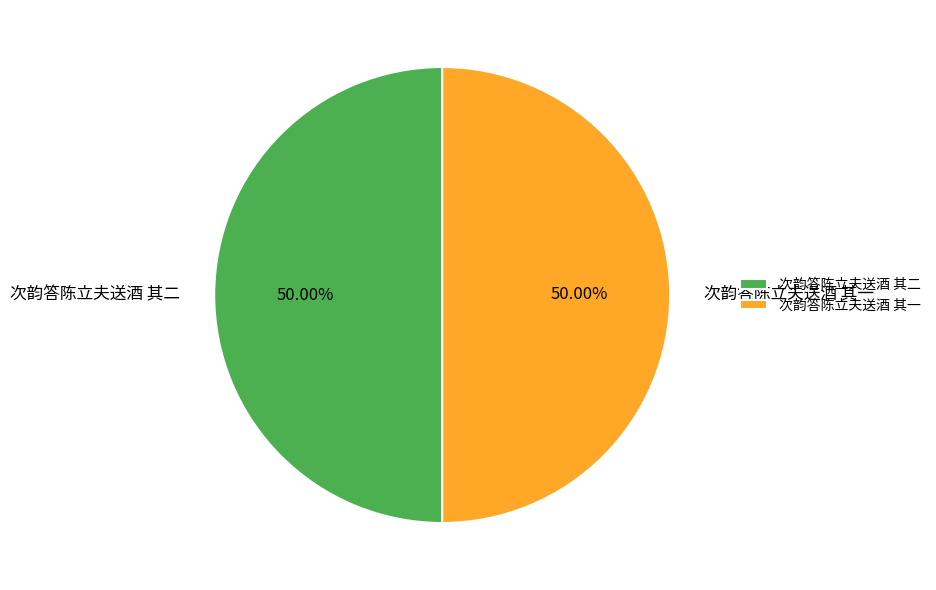

Combined, do 次韵答陈立夫送酒 其二 and 次韵答陈立夫送酒 其一 account for over 50%?

Yes